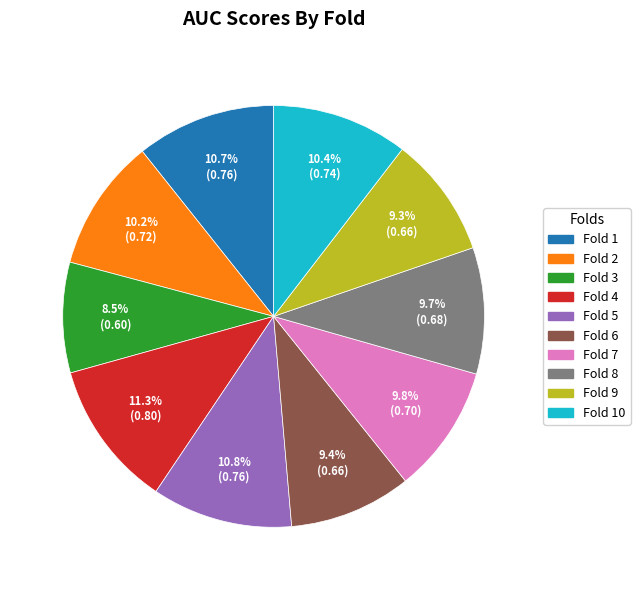

Does any single category account for the majority?

No